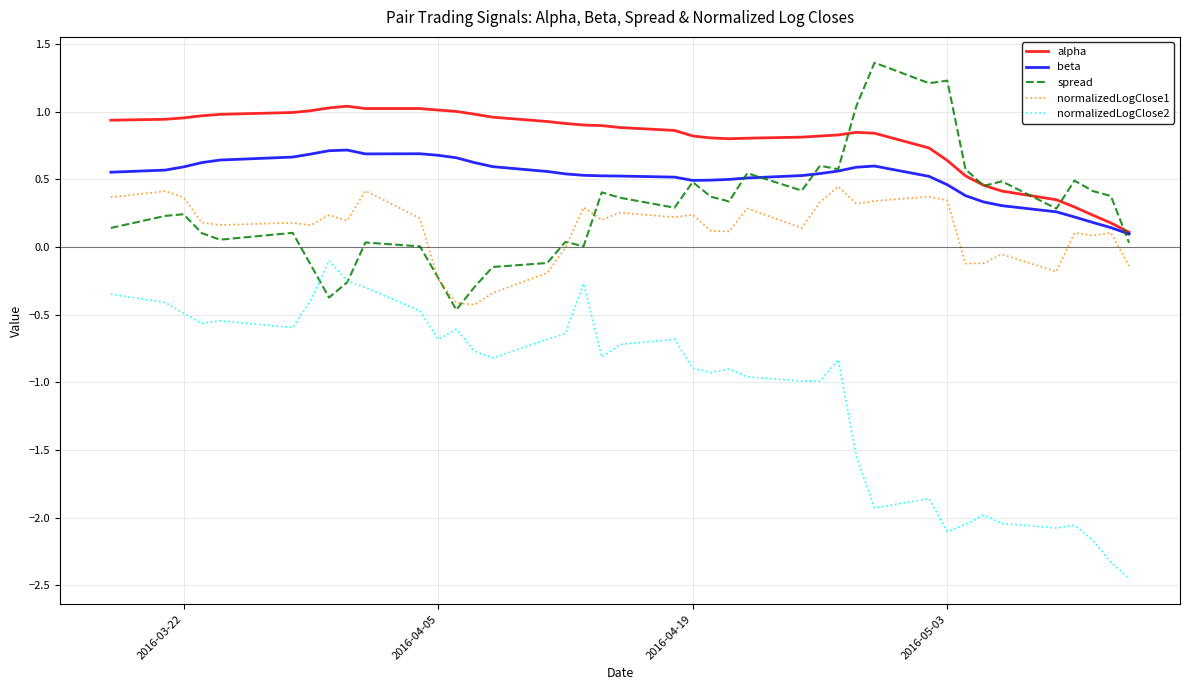

True or false: normalizedLogClose2 and normalizedLogClose1 intersect in this chart.

False